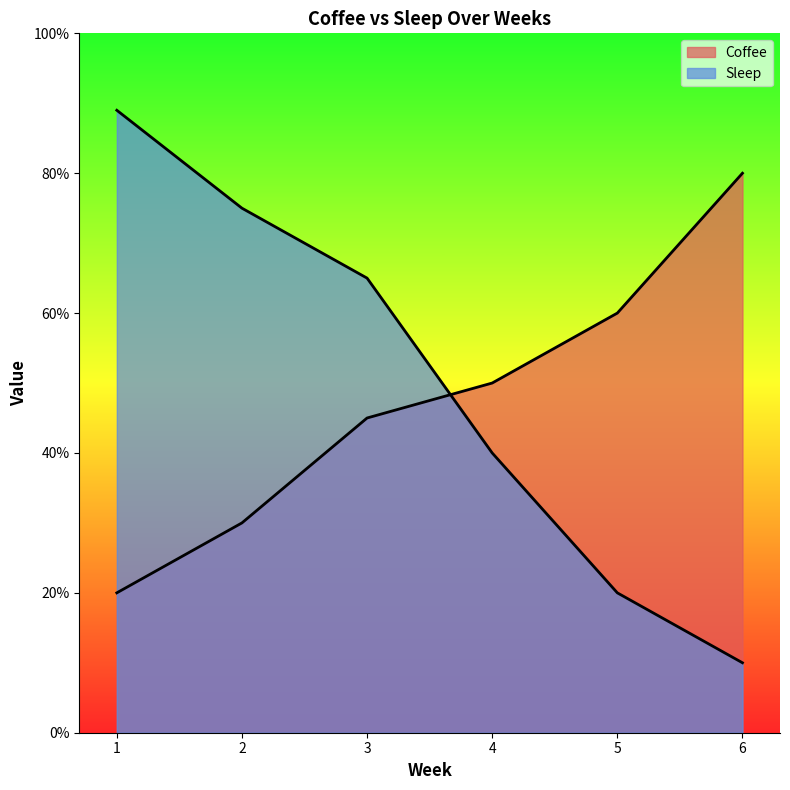

What is the value of the Coffee point at the 5th from the left?

60